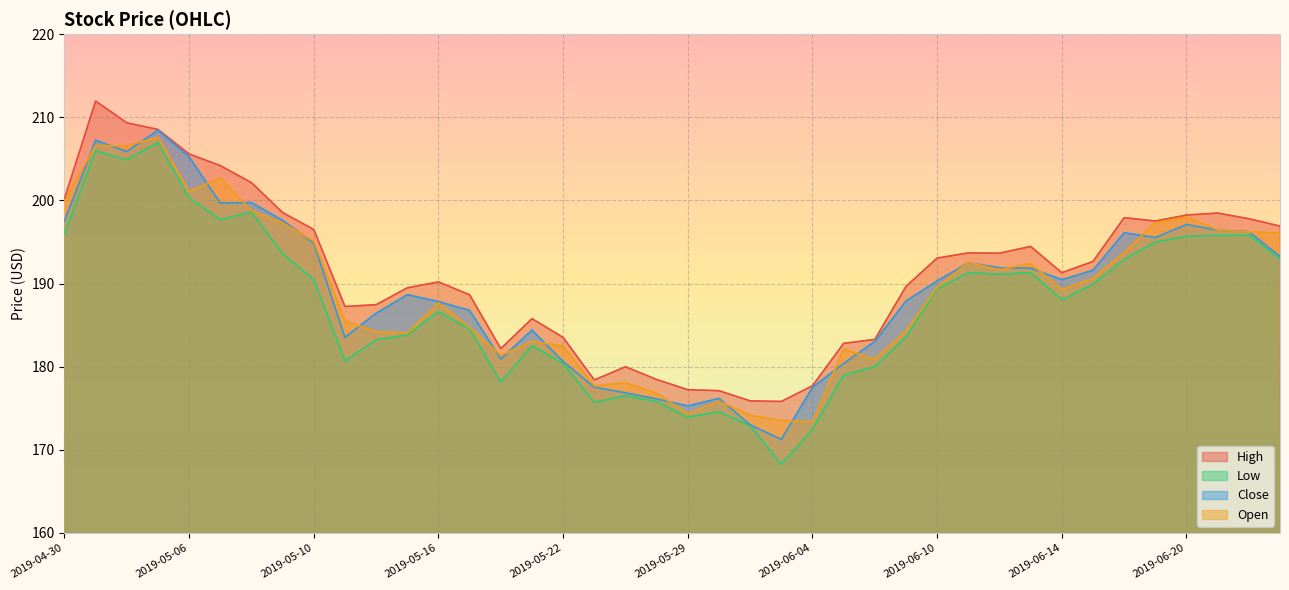

Does the chart display data point markers on the line(s)?

No